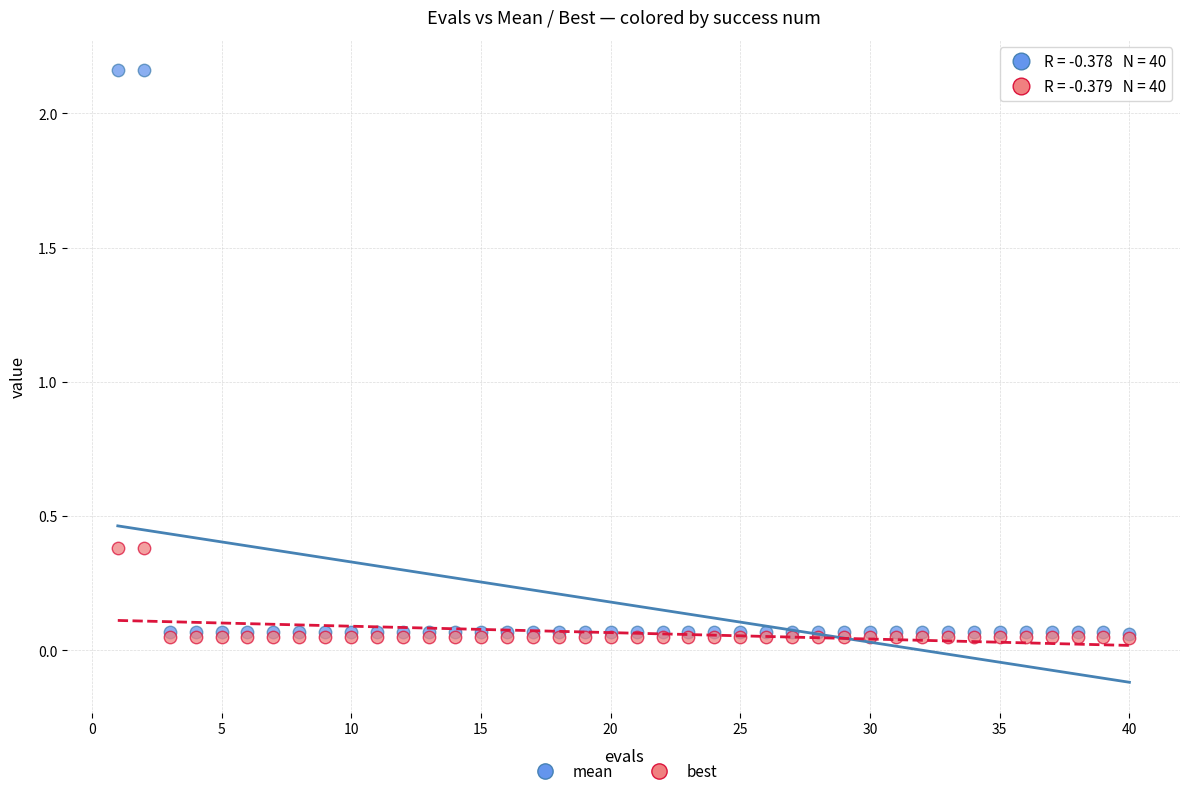

What are all the series names shown in the legend?

mean, best